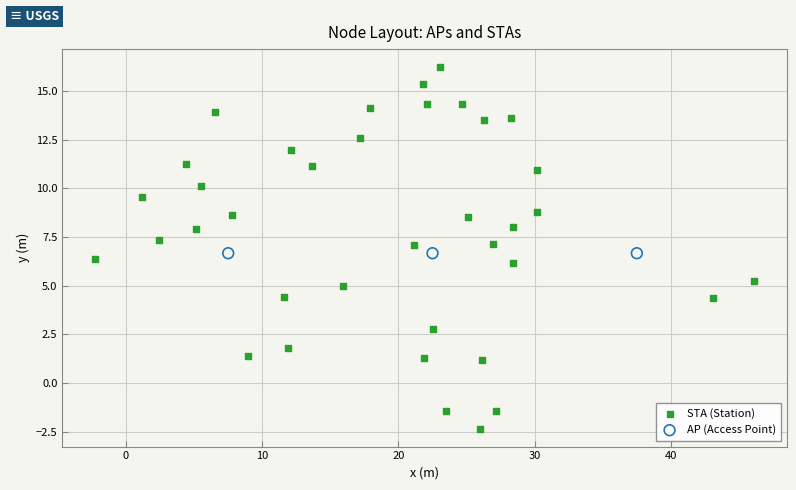

Which series reaches the maximum Y coordinate?

STA (Station)